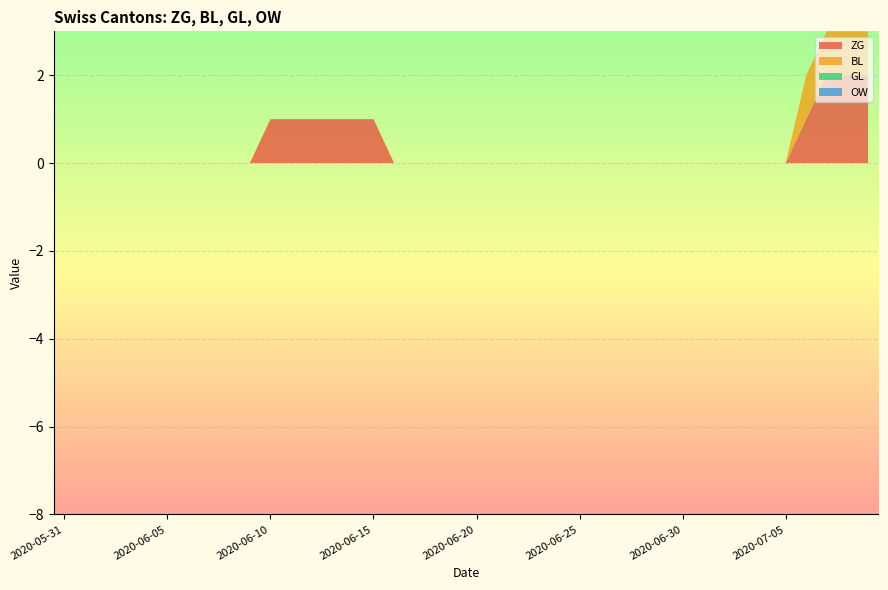

Reading left to right, transcribe all the data shown in this chart.

ZG: 2020-05-31=0	2020-06-01=0	2020-06-02=0	2020-06-03=0	2020-06-04=0	2020-06-05=0	2020-06-06=0	2020-06-07=0	2020-06-08=0	2020-06-09=0	2020-06-10=1	2020-06-11=1	2020-06-12=1	2020-06-13=1	2020-06-14=1	2020-06-15=1	2020-06-16=0	2020-06-17=0	2020-06-18=0	2020-06-19=0	2020-06-20=0	2020-06-21=0	2020-06-22=0	2020-06-23=0	2020-06-24=0	2020-06-25=0	2020-06-26=0	2020-06-27=0	2020-06-28=0	2020-06-29=0	2020-06-30=0	2020-07-01=0	2020-07-02=0	2020-07-03=0	2020-07-04=0	2020-07-05=0	2020-07-06=1	2020-07-07=2	2020-07-08=2	2020-07-09=2
BL: 2020-05-31=0	2020-06-01=0	2020-06-02=0	2020-06-03=0	2020-06-04=0	2020-06-05=0	2020-06-06=0	2020-06-07=0	2020-06-08=0	2020-06-09=0	2020-06-10=0	2020-06-11=0	2020-06-12=0	2020-06-13=0	2020-06-14=0	2020-06-15=0	2020-06-16=0	2020-06-17=0	2020-06-18=0	2020-06-19=0	2020-06-20=0	2020-06-21=0	2020-06-22=0	2020-06-23=0	2020-06-24=0	2020-06-25=0	2020-06-26=0	2020-06-27=0	2020-06-28=0	2020-06-29=0	2020-06-30=0	2020-07-01=0	2020-07-02=0	2020-07-03=0	2020-07-04=0	2020-07-05=0	2020-07-06=1	2020-07-07=1	2020-07-08=1	2020-07-09=1
GL: 2020-05-31=0	2020-06-01=0	2020-06-02=0	2020-06-03=0	2020-06-04=0	2020-06-05=0	2020-06-06=0	2020-06-07=0	2020-06-08=0	2020-06-09=0	2020-06-10=0	2020-06-11=0	2020-06-12=0	2020-06-13=0	2020-06-14=0	2020-06-15=0	2020-06-16=0	2020-06-17=0	2020-06-18=0	2020-06-19=0	2020-06-20=0	2020-06-21=0	2020-06-22=0	2020-06-23=0	2020-06-24=0	2020-06-25=0	2020-06-26=0	2020-06-27=0	2020-06-28=0	2020-06-29=0	2020-06-30=0	2020-07-01=0	2020-07-02=0	2020-07-03=0	2020-07-04=0	2020-07-05=0	2020-07-06=0	2020-07-07=0	2020-07-08=0	2020-07-09=0
OW: 2020-05-31=0	2020-06-01=0	2020-06-02=0	2020-06-03=0	2020-06-04=0	2020-06-05=0	2020-06-06=0	2020-06-07=0	2020-06-08=0	2020-06-09=0	2020-06-10=0	2020-06-11=0	2020-06-12=0	2020-06-13=0	2020-06-14=0	2020-06-15=0	2020-06-16=0	2020-06-17=0	2020-06-18=0	2020-06-19=0	2020-06-20=0	2020-06-21=0	2020-06-22=0	2020-06-23=0	2020-06-24=0	2020-06-25=0	2020-06-26=0	2020-06-27=0	2020-06-28=0	2020-06-29=0	2020-06-30=0	2020-07-01=0	2020-07-02=0	2020-07-03=0	2020-07-04=0	2020-07-05=0	2020-07-06=0	2020-07-07=0	2020-07-08=0	2020-07-09=0